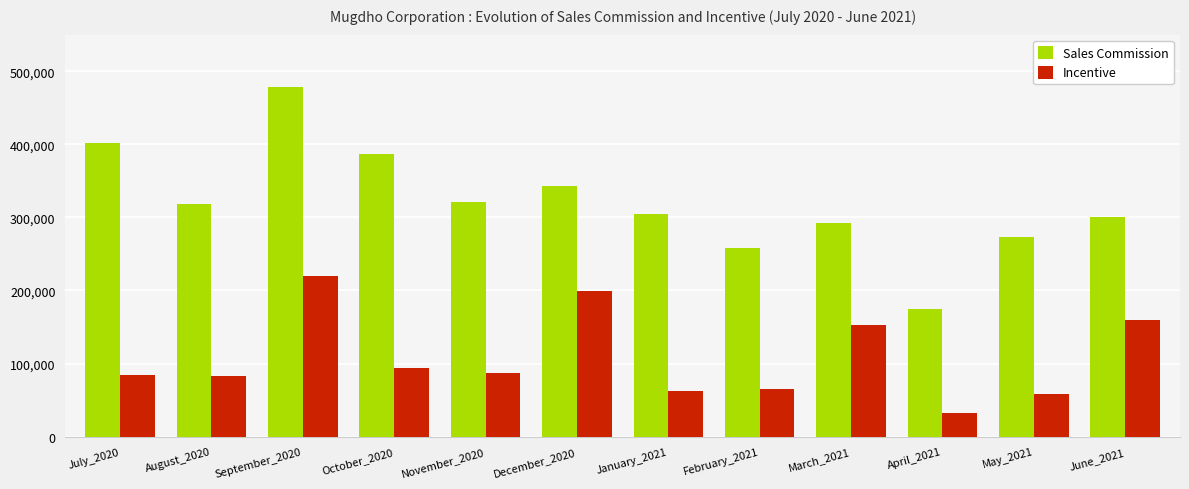

The value of Incentive at February_2021 is 116284.8. True or false?

False